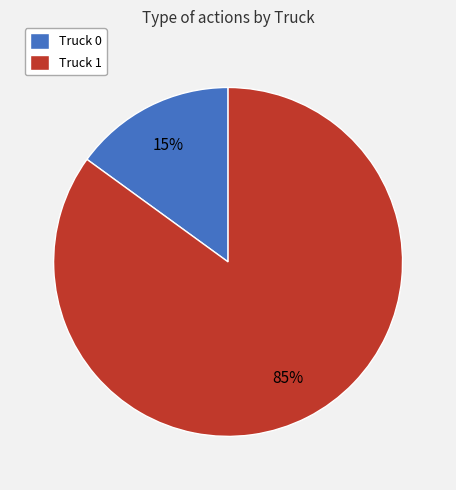

The Truck 0 slice represents 1% of the pie. True or false?

False